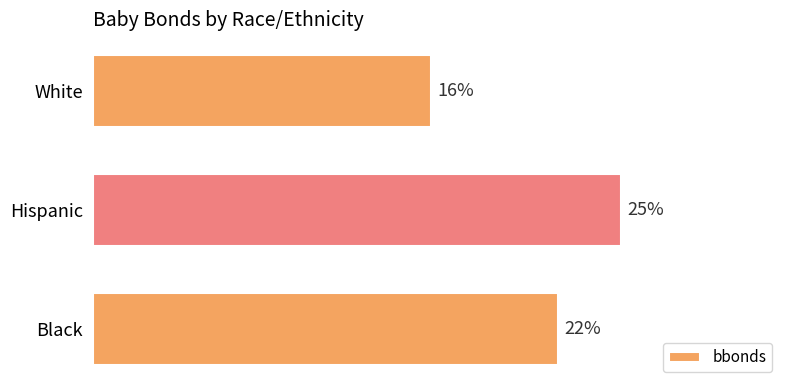

Where is the data nearest to the value 20?

Black